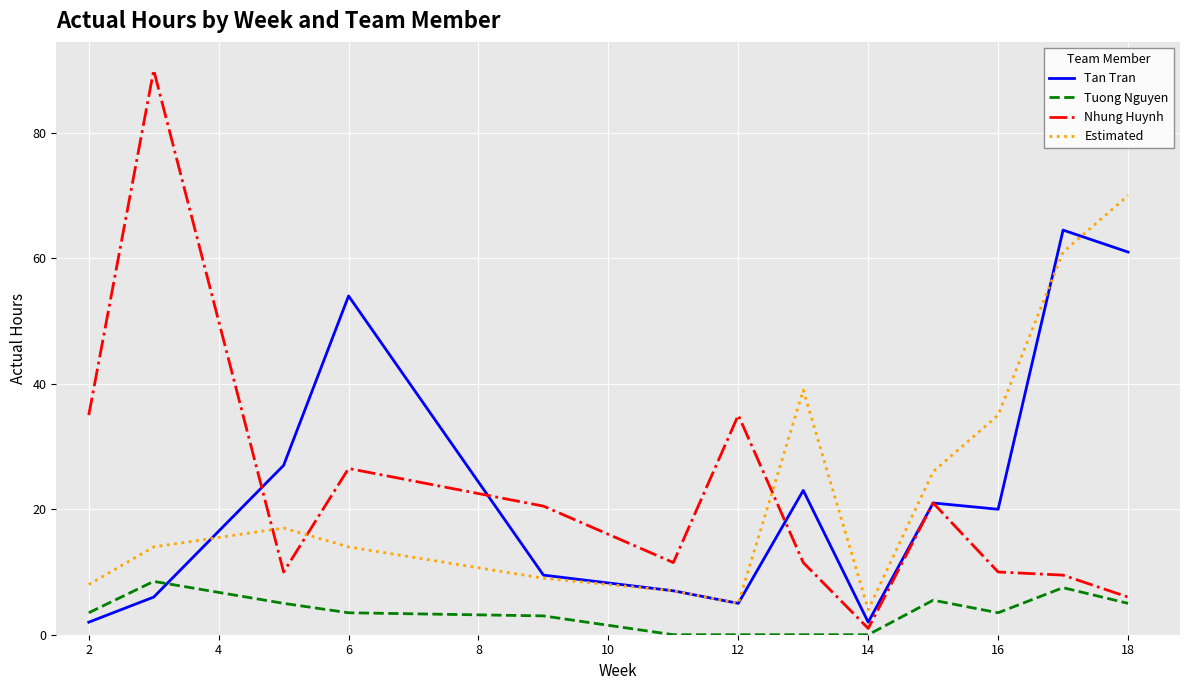

True or false: Estimated and Tuong Nguyen cross at least once.

False